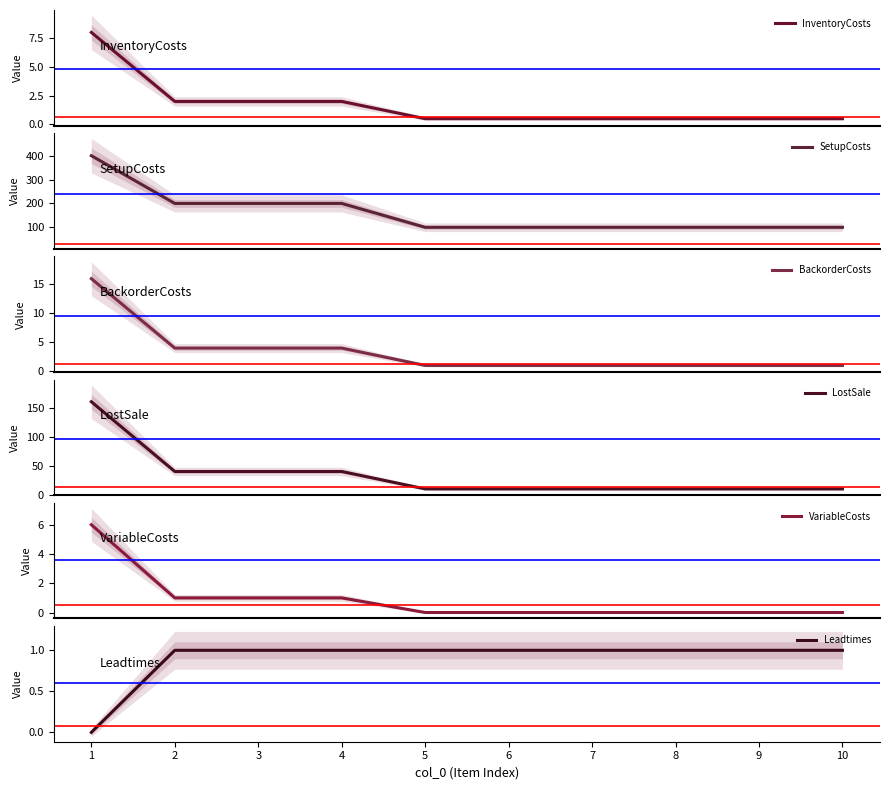

What is the value of the LostSale point at the 6th from the left?

10.0